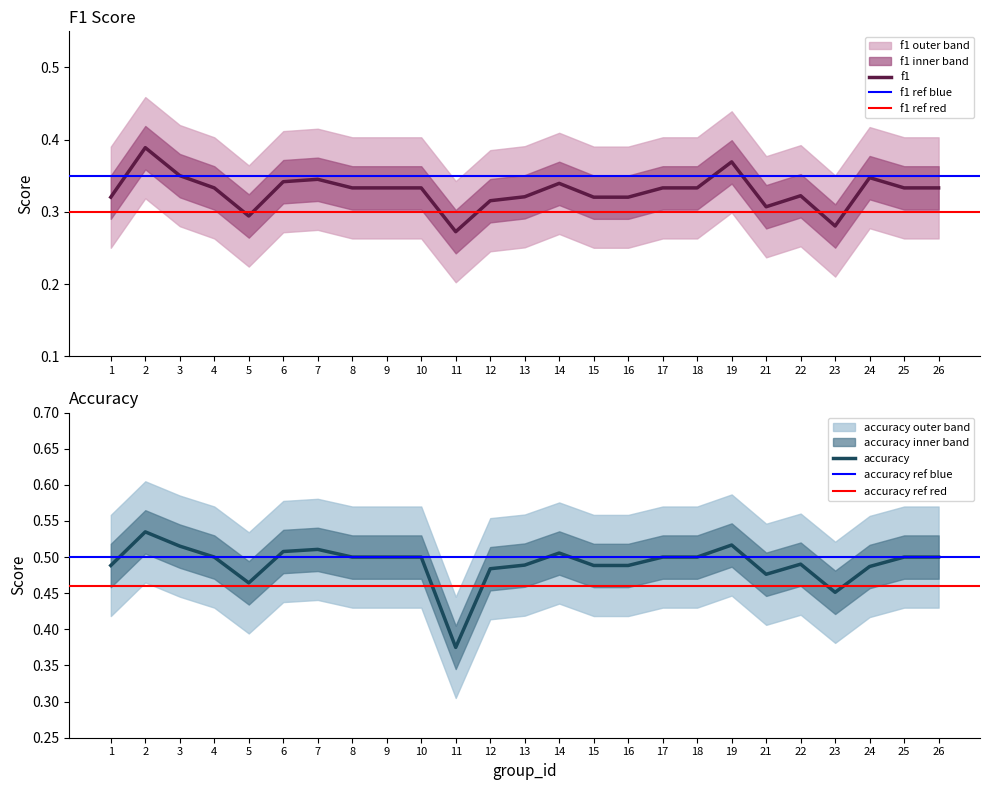

What are all the series names shown in the legend?

f1, accuracy